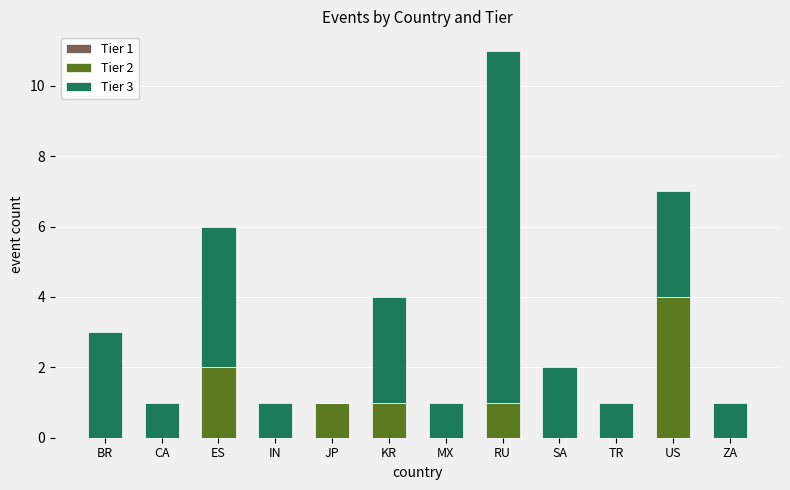

At which category is the sum across all series the highest?

RU